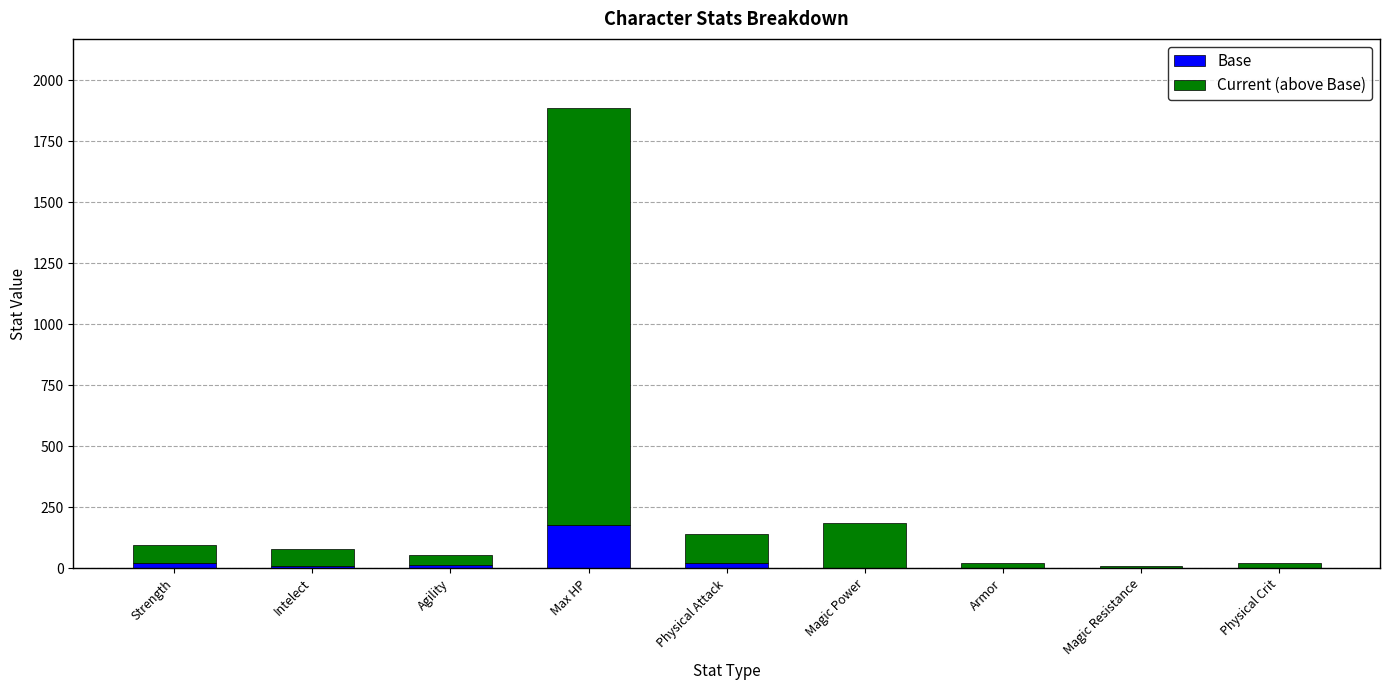

At which category is the sum across all series the highest?

Max HP